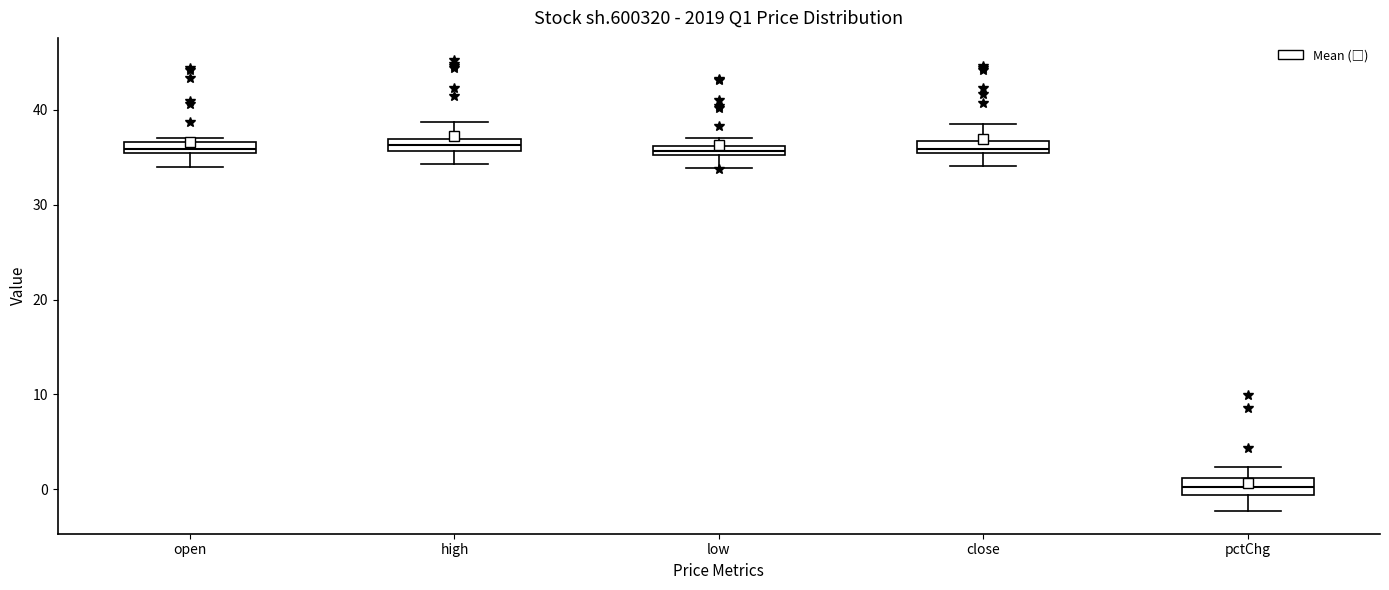

Where is the upper edge of the box for close on the y-axis? The values are not printed on the chart, so give them approximately, as read against the axis.

37